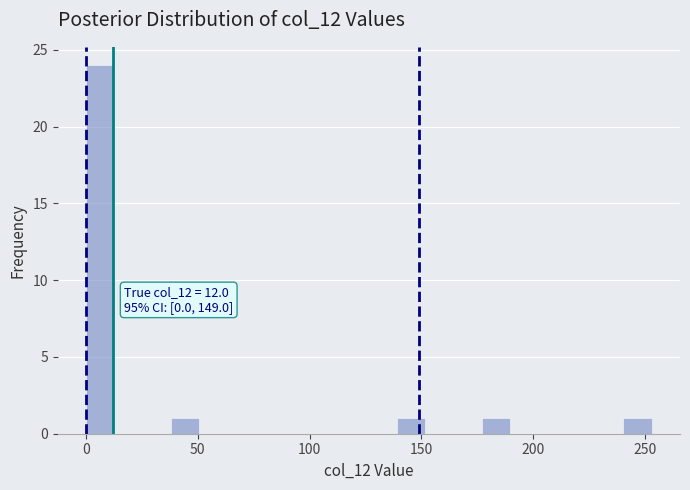

Around what value on the x-axis is the tallest bar? Give the approximate position of its centre, as read against the axis.

5